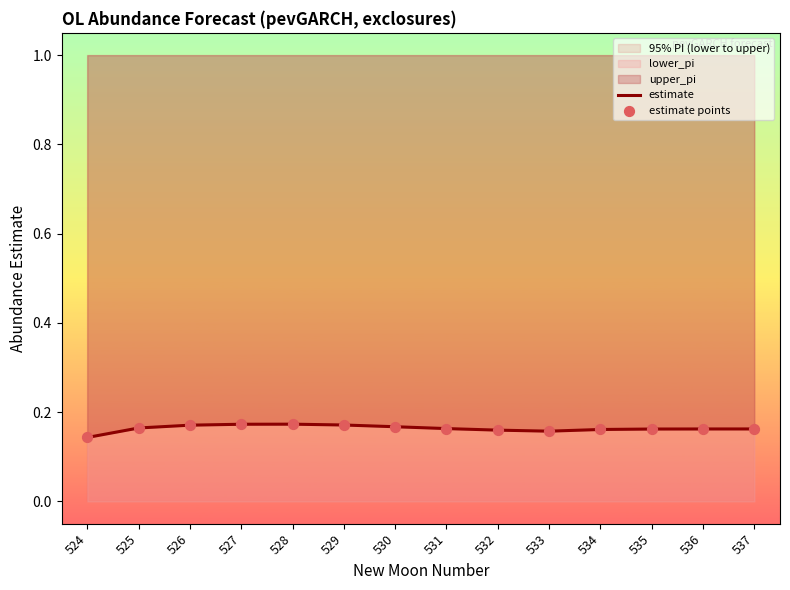

Is the value of estimate at 537 greater than the value of estimate points at 528?

No